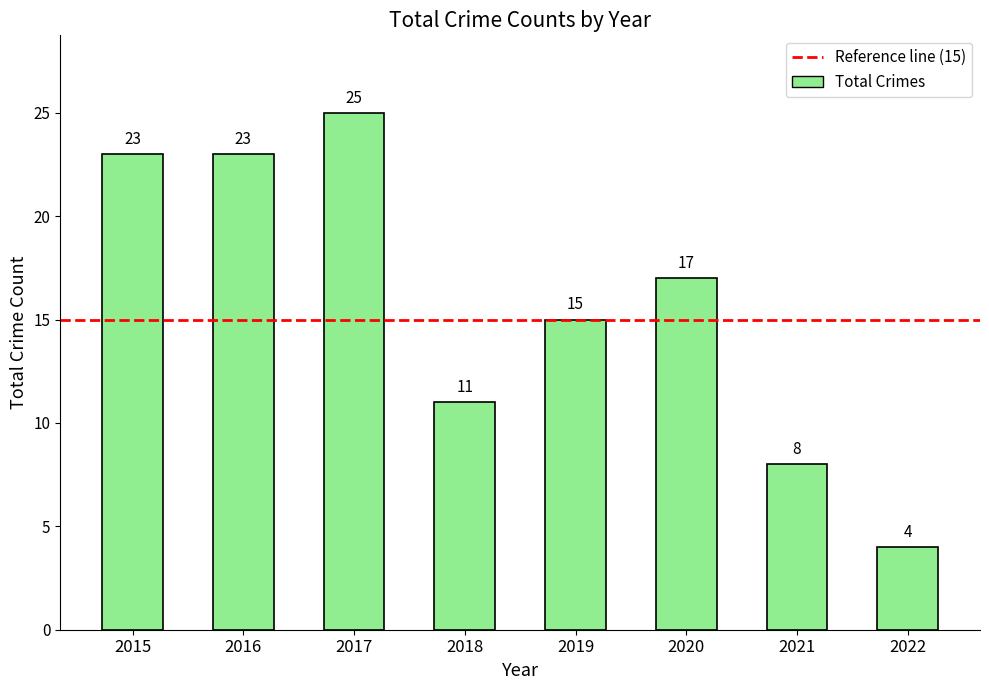

True or false: the data shows 8 at 2021.

True